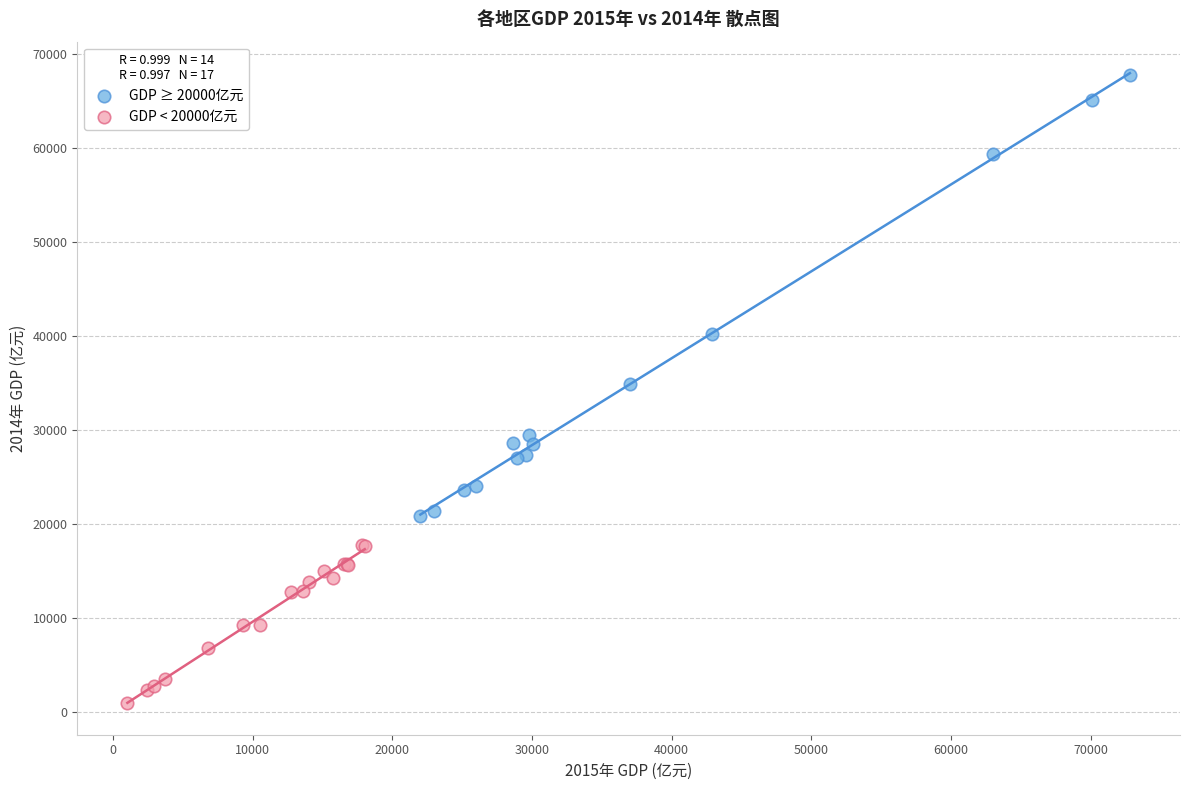

Which series has the widest spread of Y values?

GDP ≥ 20000亿元